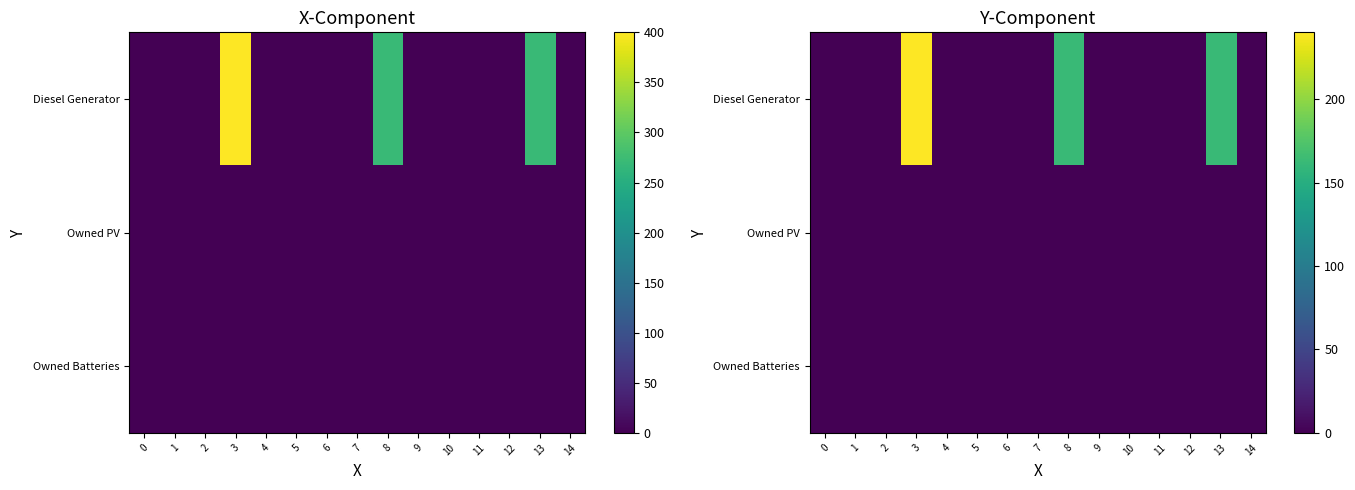

How many data points in Diesel Generator are above 0?

3